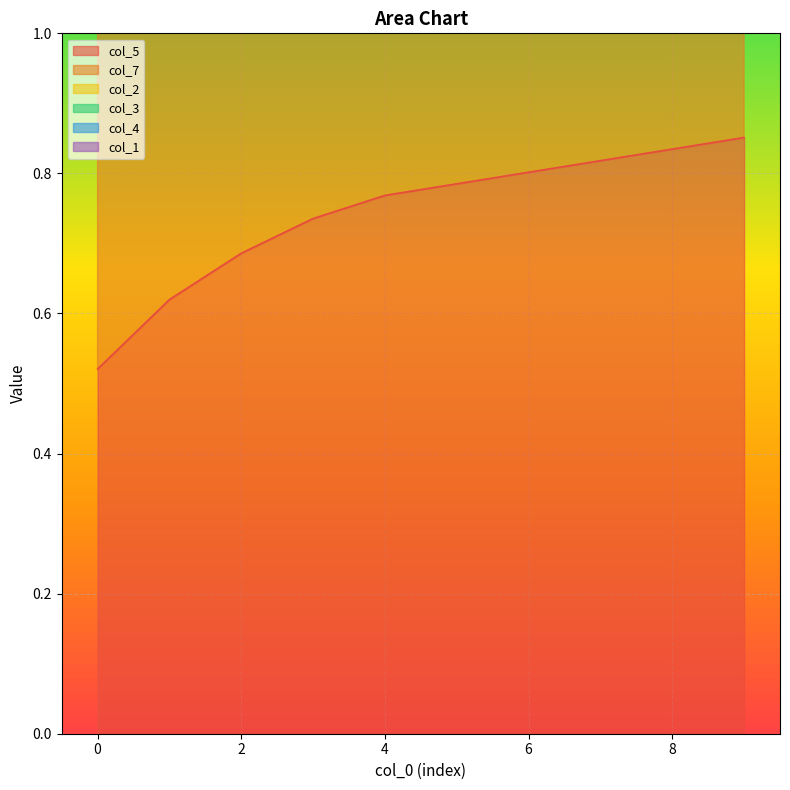

Reading left to right, transcribe all the data shown in this chart.

col_5: 0.5	0.6	0.7	0.7	0.8	0.8	0.8	0.8	0.8	0.9
col_7: 1.1	1.3	1.4	1.5	1.5	1.6	1.6	1.6	1.7	1.7
col_2: 1.3	1.5	1.7	1.9	2.0	2.0	2.1	2.1	2.2	2.2
col_3: 2.1	2.4	2.6	2.8	3.0	3.0	3.1	3.2	3.2	3.3